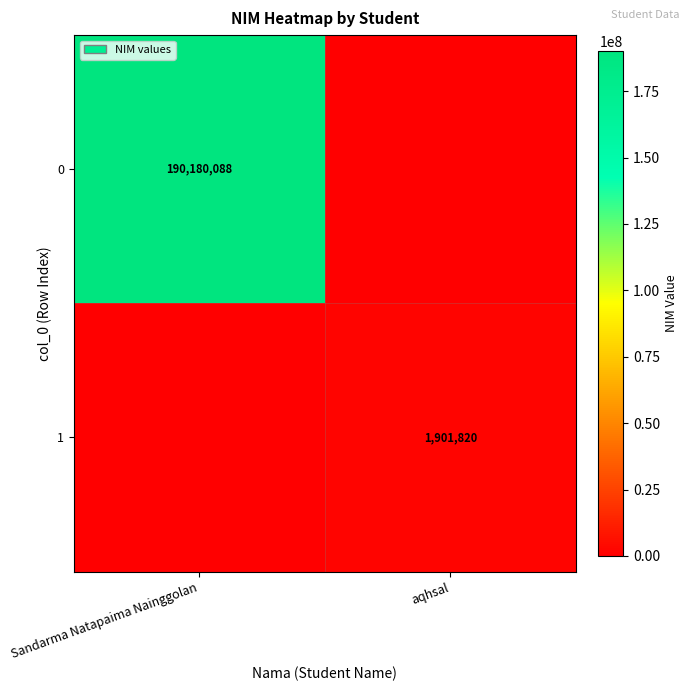

Between aqhsal and Sandarma Natapaima Nainggolan, which is larger?

Sandarma Natapaima Nainggolan